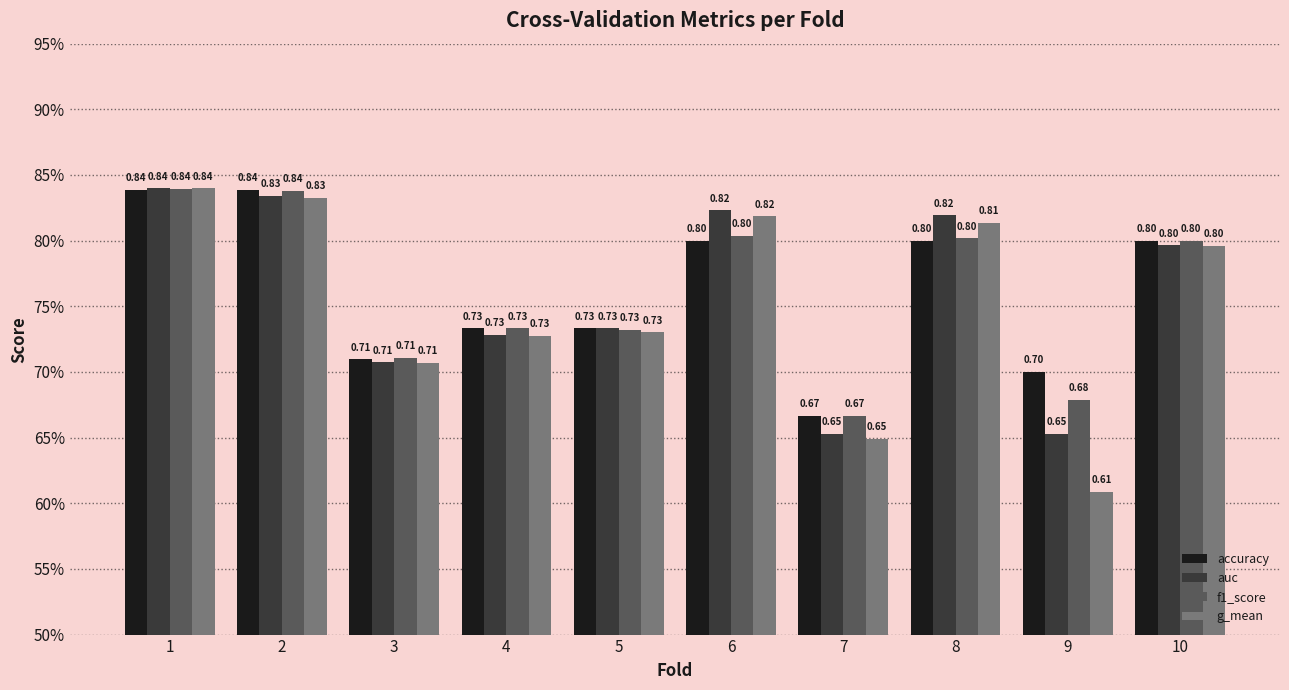

Does the chart contain any negative values?

No